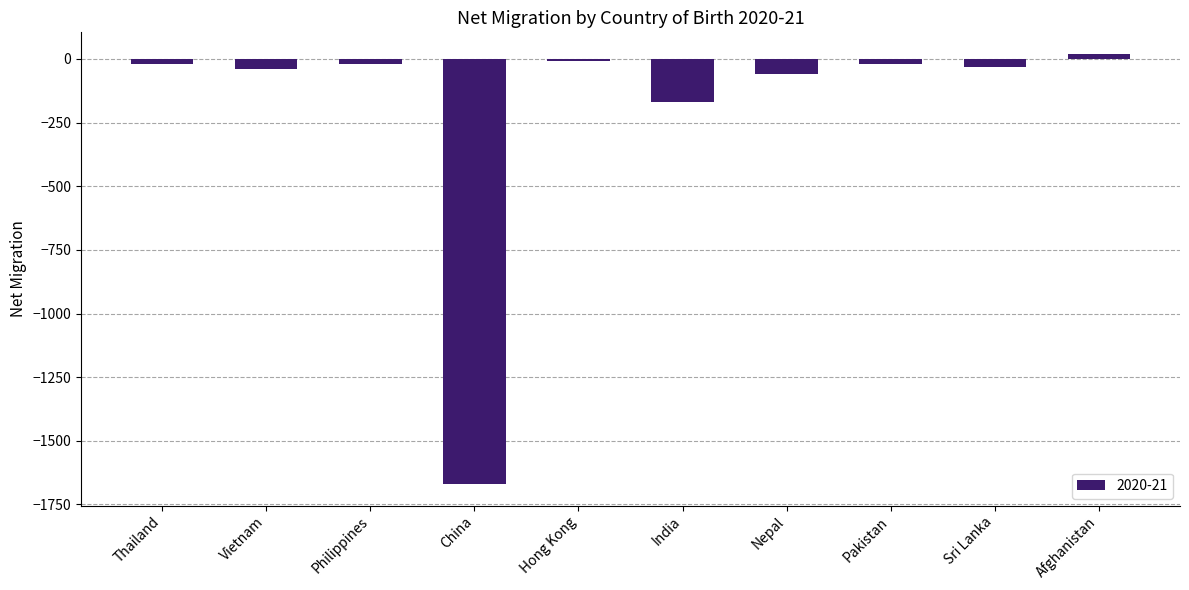

The value at Nepal is -60. True or false?

True